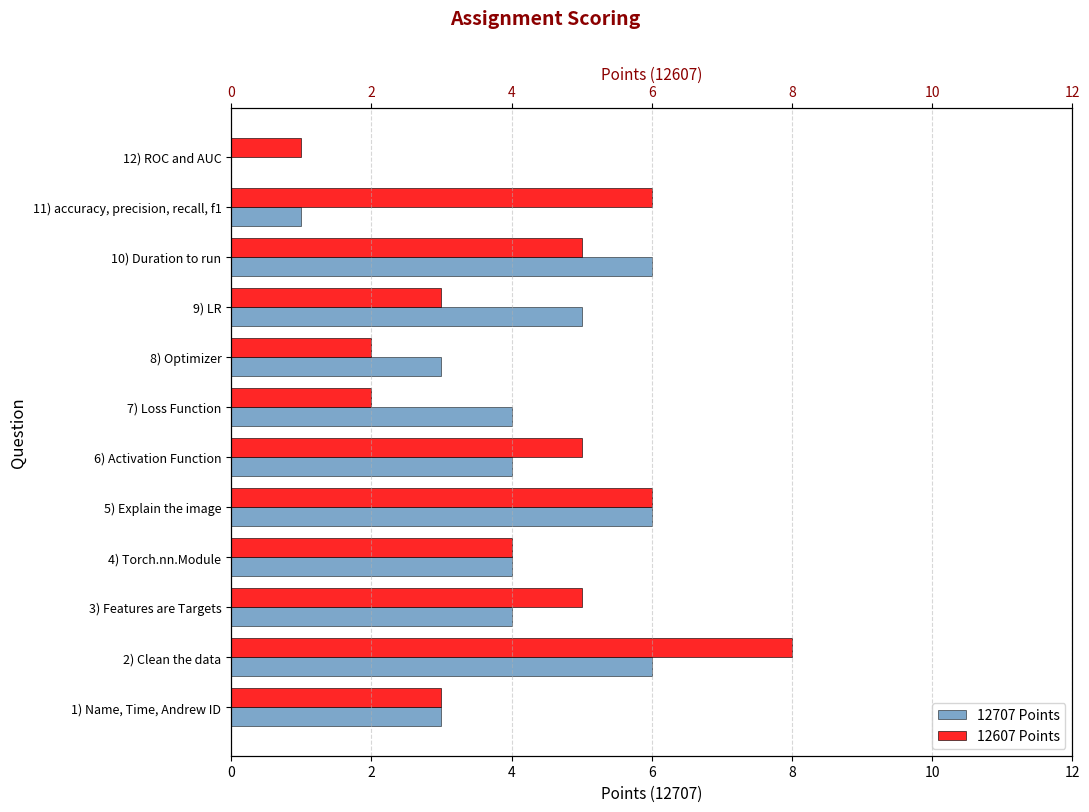

Is the value of 12707 Points at 10 greater than the value of 12607 Points at 12?

Yes